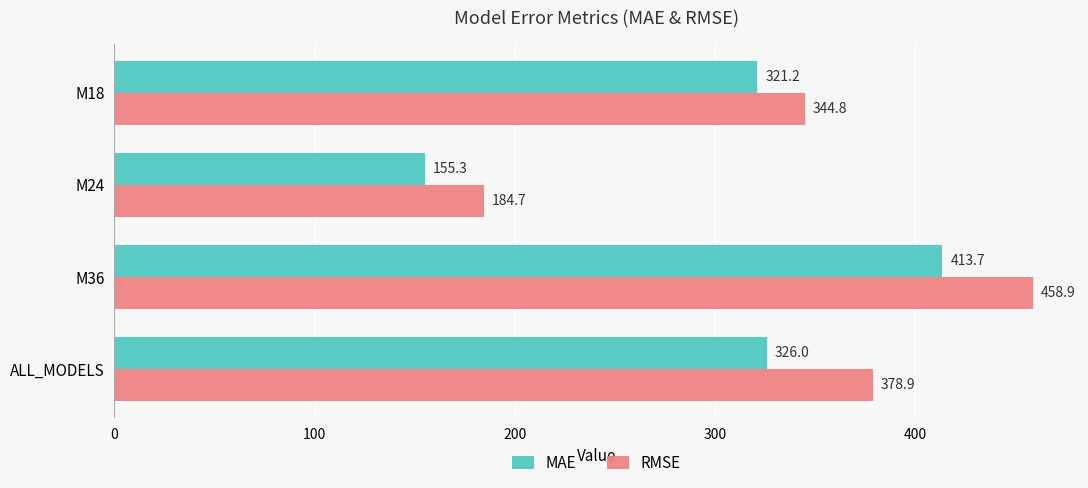

Which category has the highest value in the MAE series?

M36